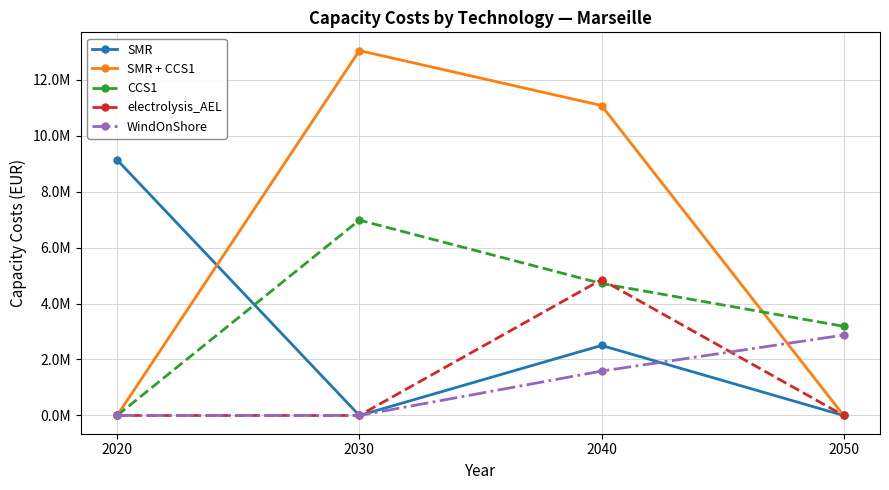

Is this an area chart (filled region under the line)?

No